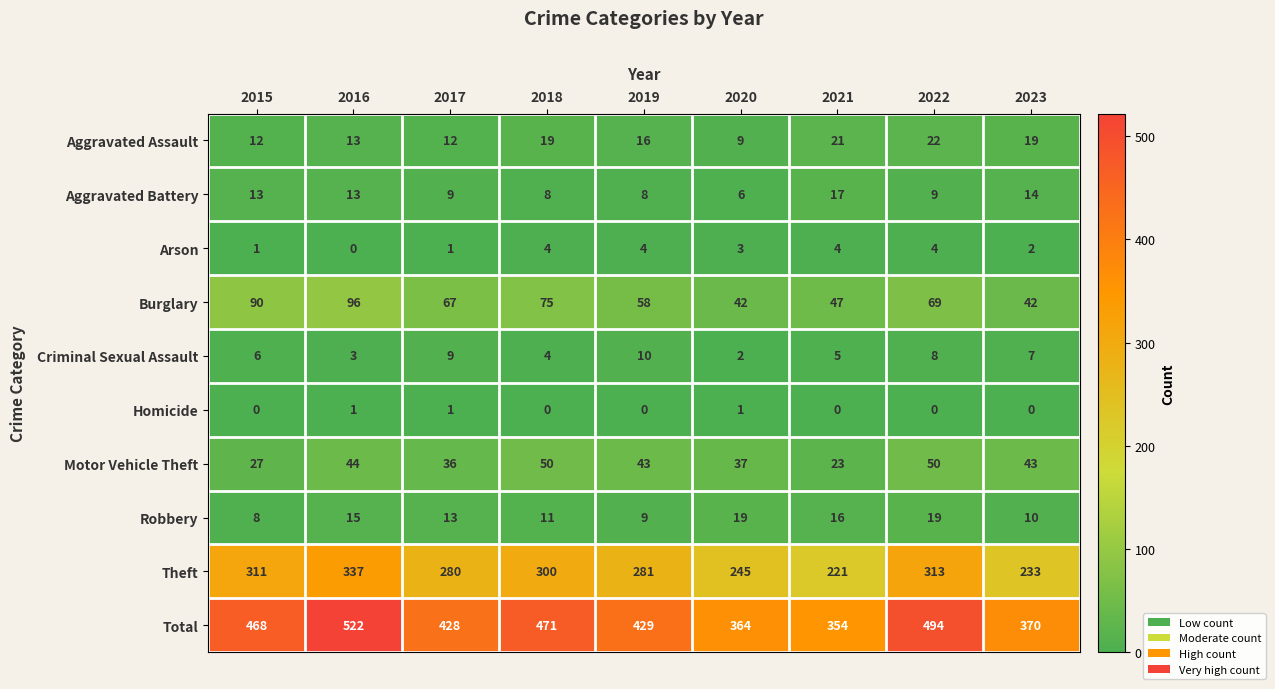

What is the average value of the Total series?

433